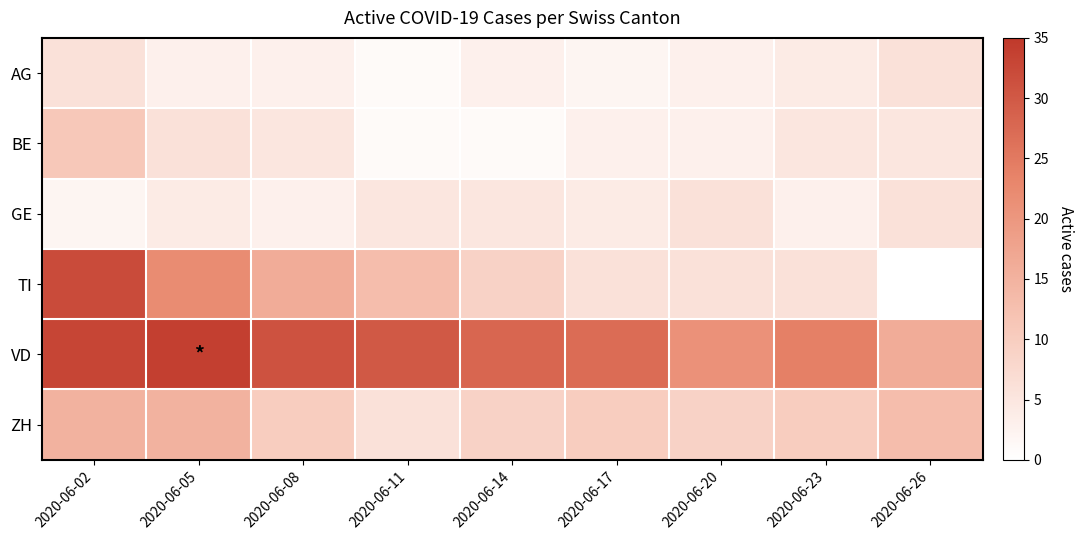

Reading right to left, extract all data points from this chart.

AG: 2020-06-26=6	2020-06-23=4	2020-06-20=3	2020-06-17=2	2020-06-14=3	2020-06-11=1	2020-06-08=3	2020-06-05=3	2020-06-02=6
BE: 2020-06-26=5	2020-06-23=5	2020-06-20=3	2020-06-17=3	2020-06-14=1	2020-06-11=1	2020-06-08=5	2020-06-05=6	2020-06-02=11
GE: 2020-06-26=6	2020-06-23=3	2020-06-20=6	2020-06-17=4	2020-06-14=5	2020-06-11=5	2020-06-08=3	2020-06-05=4	2020-06-02=2
TI: 2020-06-26=0	2020-06-23=6	2020-06-20=6	2020-06-17=6	2020-06-14=9	2020-06-11=13	2020-06-08=16	2020-06-05=22	2020-06-02=32
VD: 2020-06-26=16	2020-06-23=24	2020-06-20=21	2020-06-17=27	2020-06-14=28	2020-06-11=30	2020-06-08=31	2020-06-05=34	2020-06-02=33
ZH: 2020-06-26=13	2020-06-23=10	2020-06-20=9	2020-06-17=10	2020-06-14=9	2020-06-11=6	2020-06-08=10	2020-06-05=15	2020-06-02=15